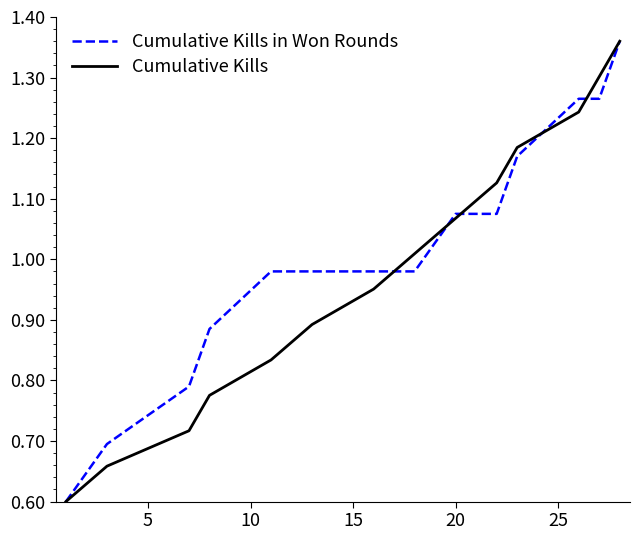

What is the smallest value displayed?

0.6